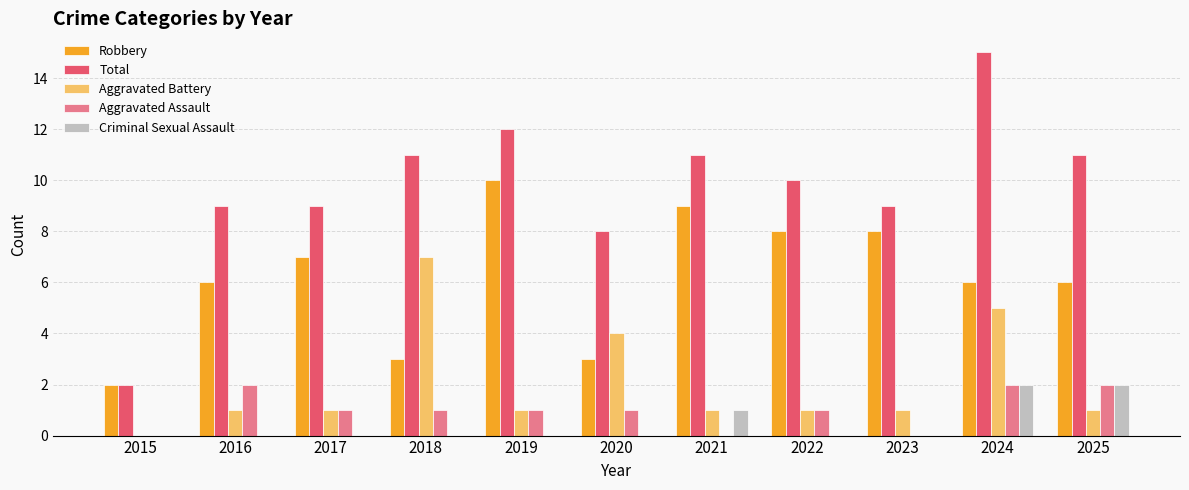

What is the average value of the Total series?

10